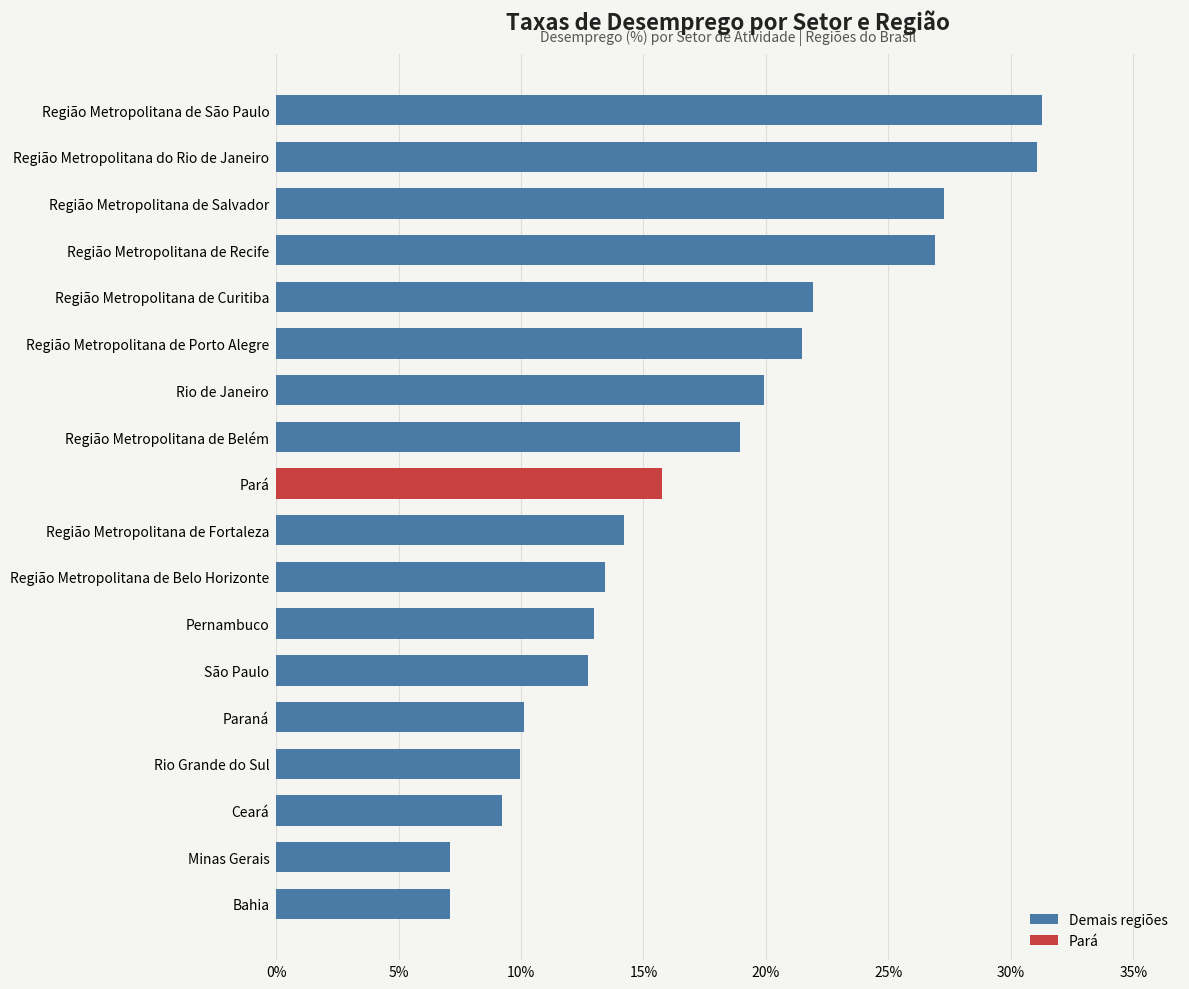

True or false: the data shows 18.9 at Região Metropolitana de Belém.

True